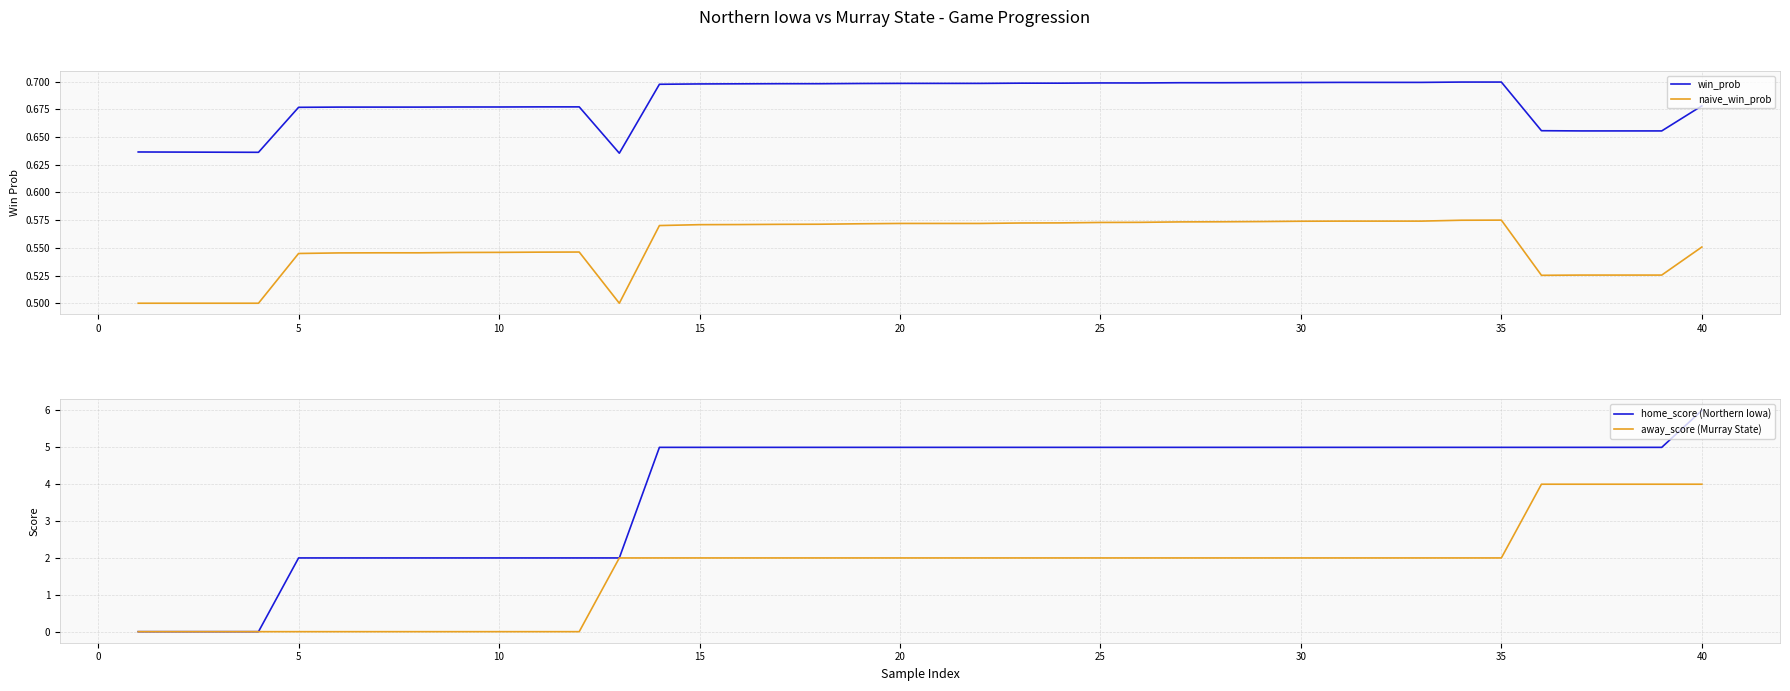

Reading left to right, what are all the values shown in this chart?

win_prob: 0.6	0.6	0.6	0.6	0.7	0.7	0.7	0.7	0.7	0.7	0.7	0.7	0.6	0.7	0.7	0.7	0.7	0.7	0.7	0.7	0.7	0.7	0.7	0.7	0.7	0.7	0.7	0.7	0.7	0.7	0.7	0.7	0.7	0.7	0.7	0.7	0.7	0.7	0.7	0.7
naive_win_prob: 0.5	0.5	0.5	0.5	0.5	0.5	0.5	0.5	0.5	0.5	0.5	0.5	0.5	0.6	0.6	0.6	0.6	0.6	0.6	0.6	0.6	0.6	0.6	0.6	0.6	0.6	0.6	0.6	0.6	0.6	0.6	0.6	0.6	0.6	0.6	0.5	0.5	0.5	0.5	0.6
home_score (Northern Iowa): 0.0	0.0	0.0	0.0	2.0	2.0	2.0	2.0	2.0	2.0	2.0	2.0	2.0	5.0	5.0	5.0	5.0	5.0	5.0	5.0	5.0	5.0	5.0	5.0	5.0	5.0	5.0	5.0	5.0	5.0	5.0	5.0	5.0	5.0	5.0	5.0	5.0	5.0	5.0	6.0
away_score (Murray State): 0.0	0.0	0.0	0.0	0.0	0.0	0.0	0.0	0.0	0.0	0.0	0.0	2.0	2.0	2.0	2.0	2.0	2.0	2.0	2.0	2.0	2.0	2.0	2.0	2.0	2.0	2.0	2.0	2.0	2.0	2.0	2.0	2.0	2.0	2.0	4.0	4.0	4.0	4.0	4.0